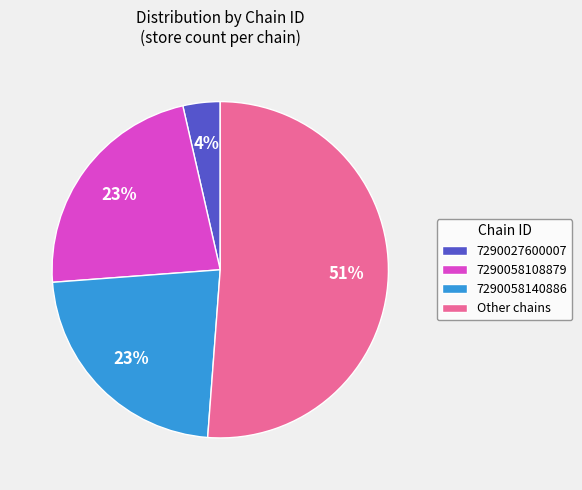

To the nearest percent, what is the difference between the 7290027600007 and 7290058108879 slice percentages?

19%